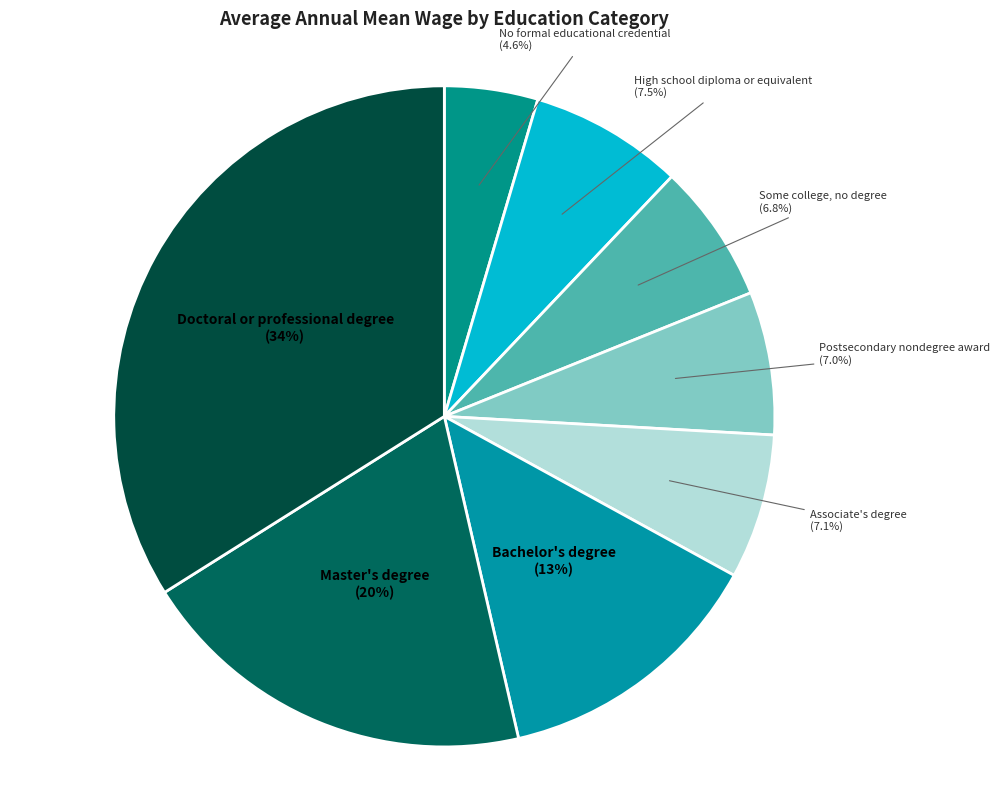

Which has a higher value, Associate's degree or No formal educational credential?

Associate's degree